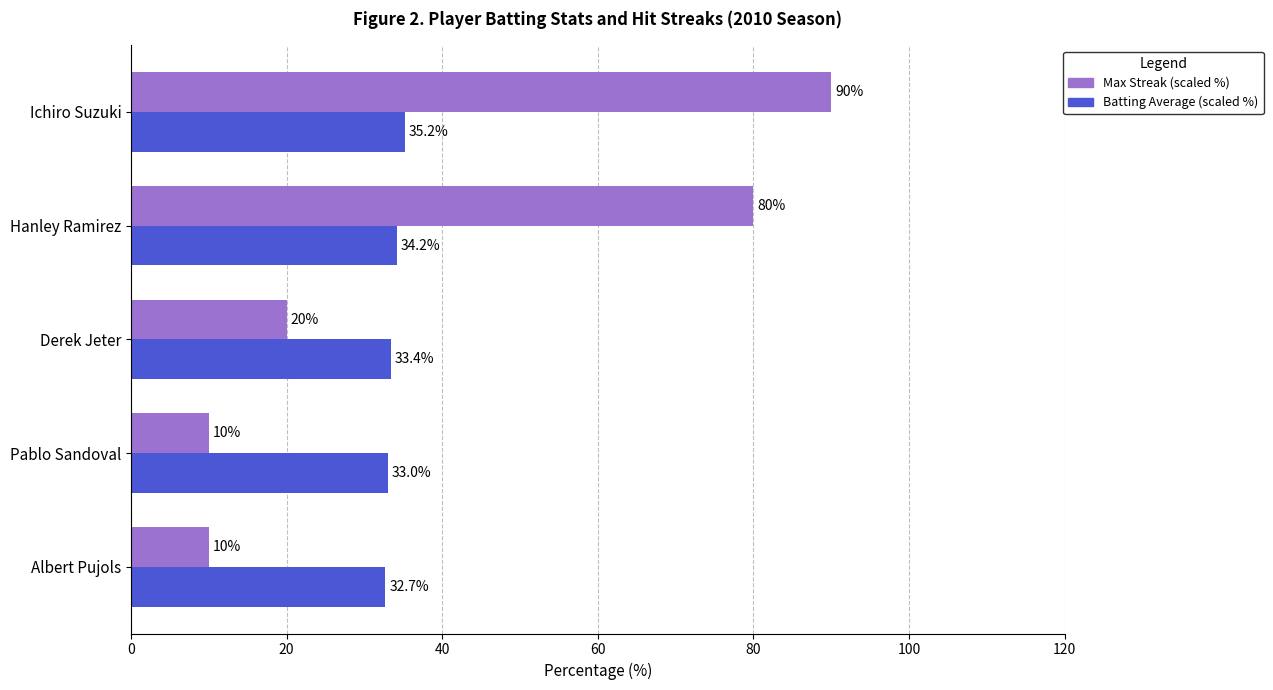

List the series in order of their overall mean, highest first.

Max Streak (scaled %), Batting Average (scaled %)